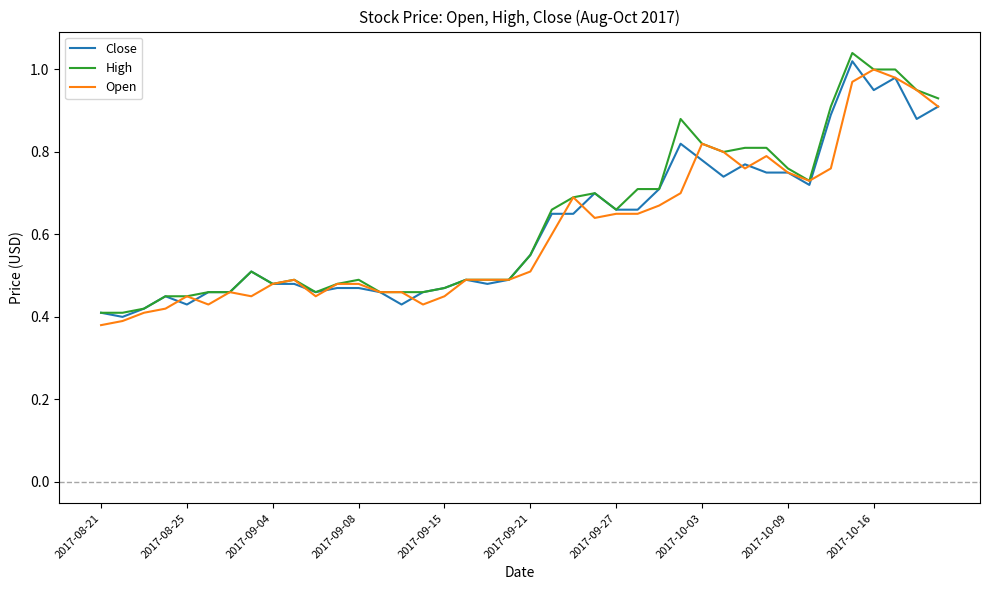

Which category has the lowest value in the Open series?

2017-08-21